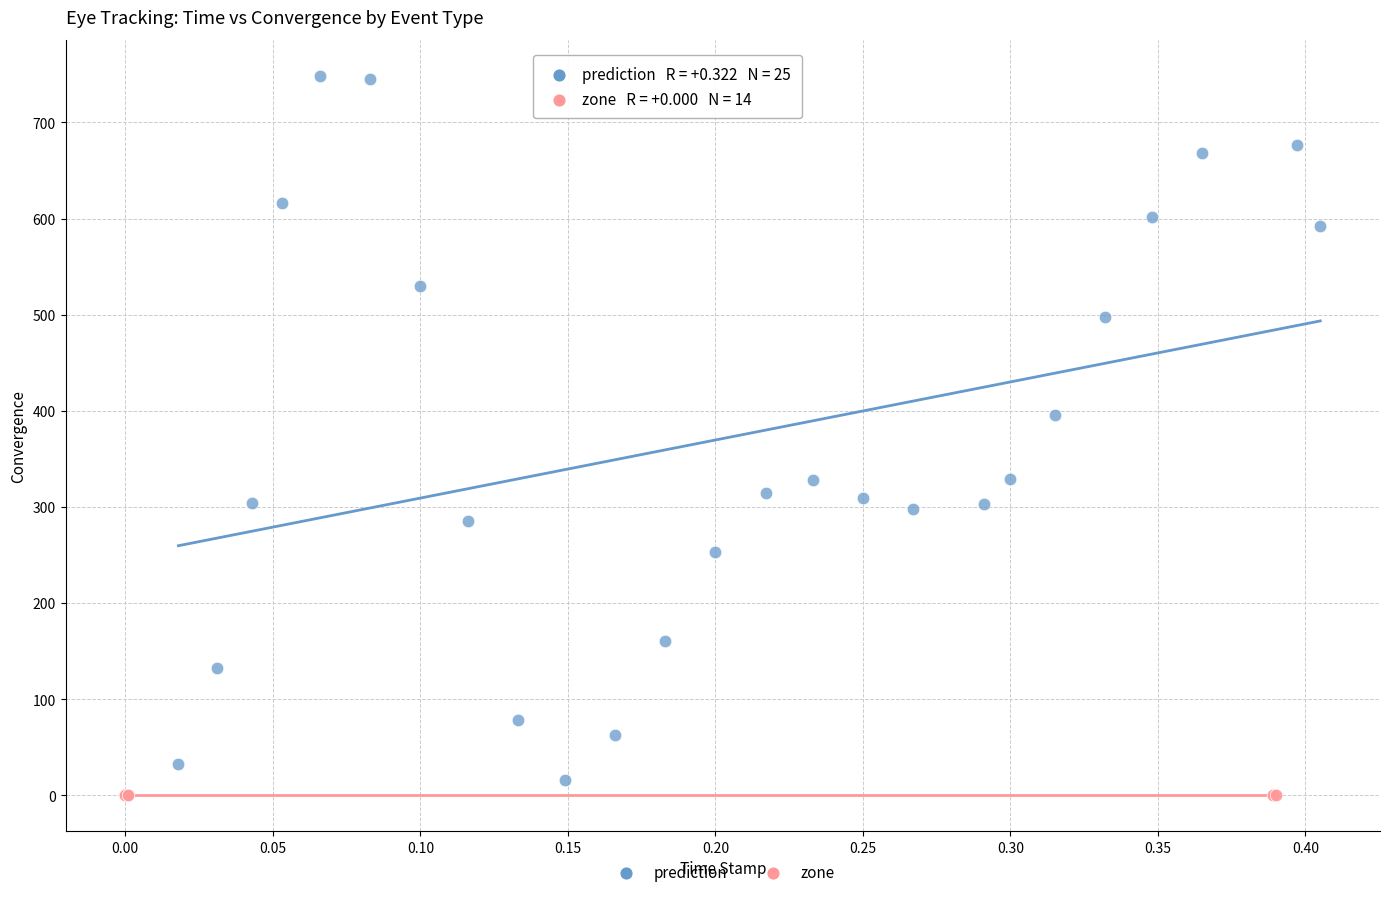

Which series reaches the maximum Y coordinate?

prediction